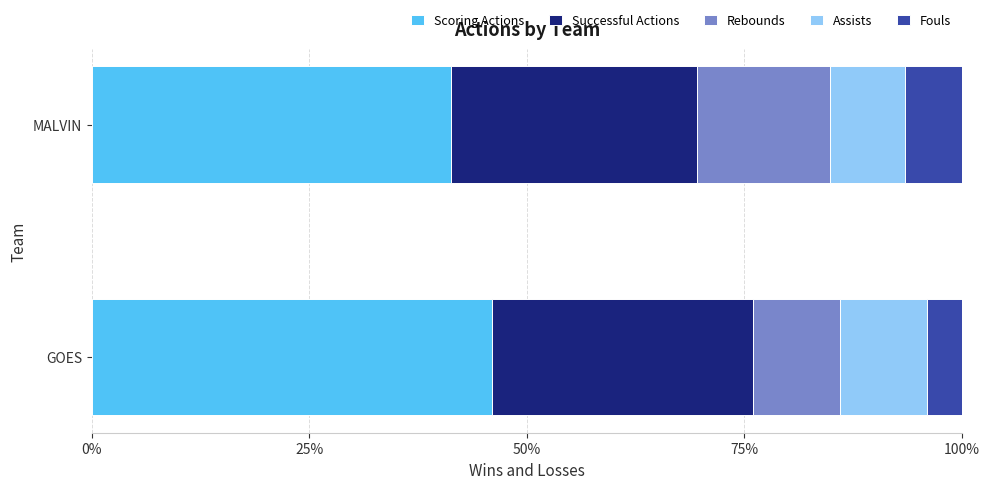

The value of Scoring Actions at MALVIN is 41.3. True or false?

True